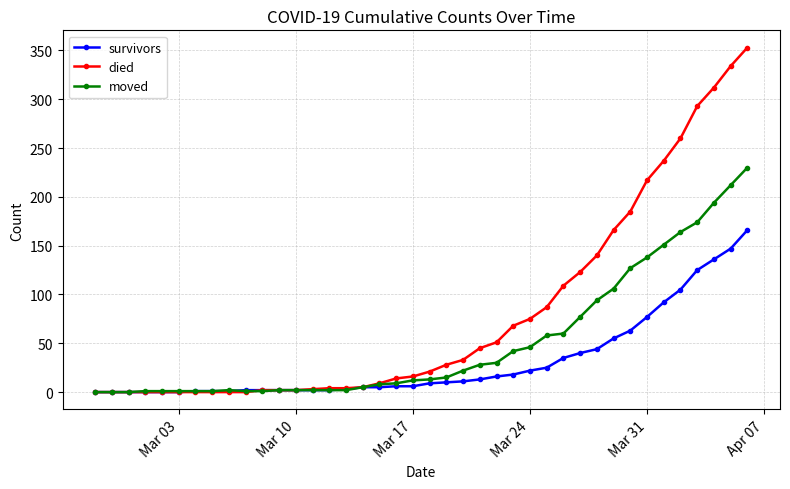

Which series has the largest total across all categories?

died